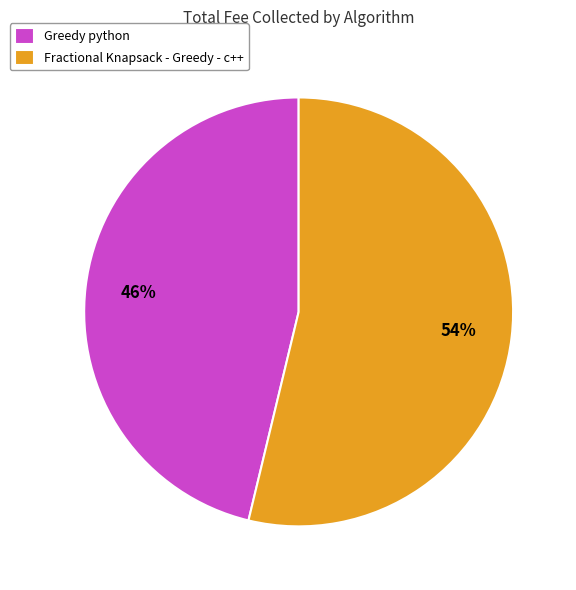

To the nearest percent, what is the difference between the largest and smallest slice percentages?

8%